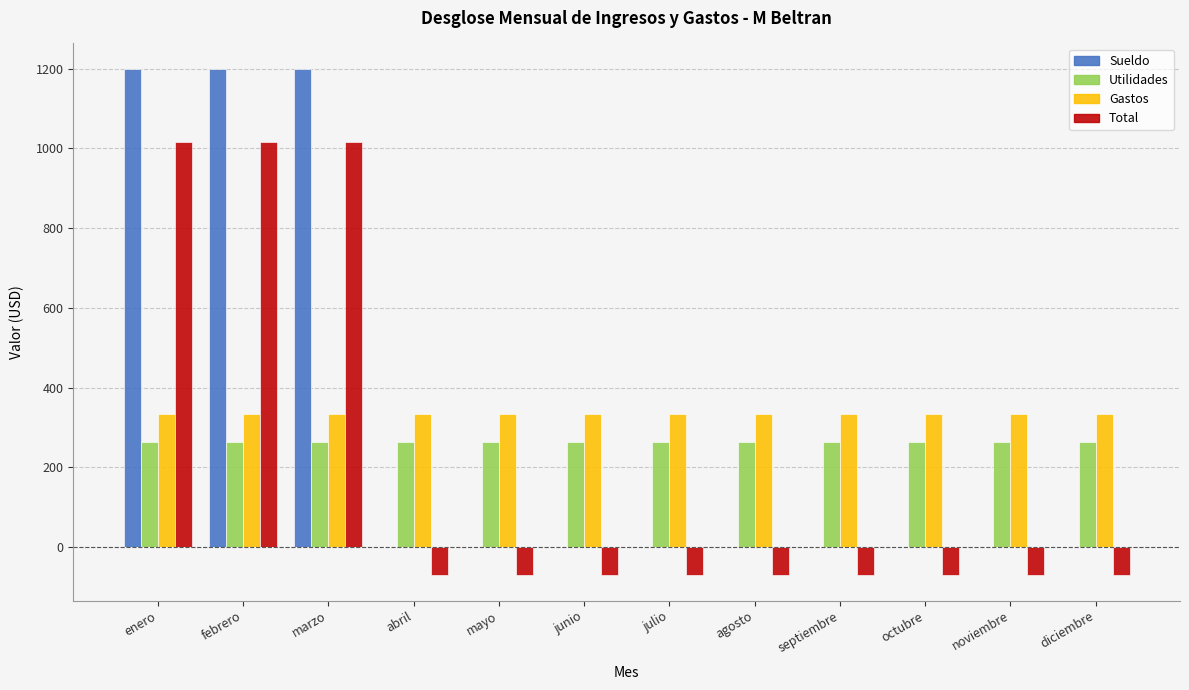

Between enero and febrero, which series saw the biggest shift?

Sueldo